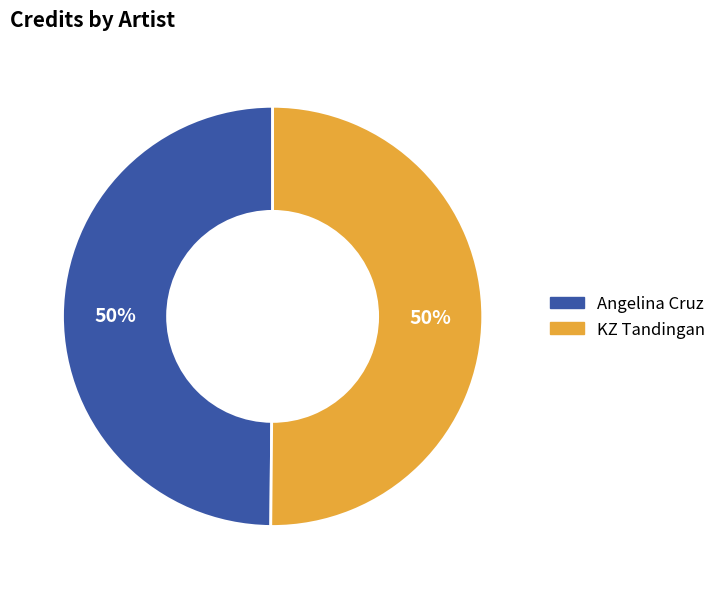

How many slices are in this pie chart?

2